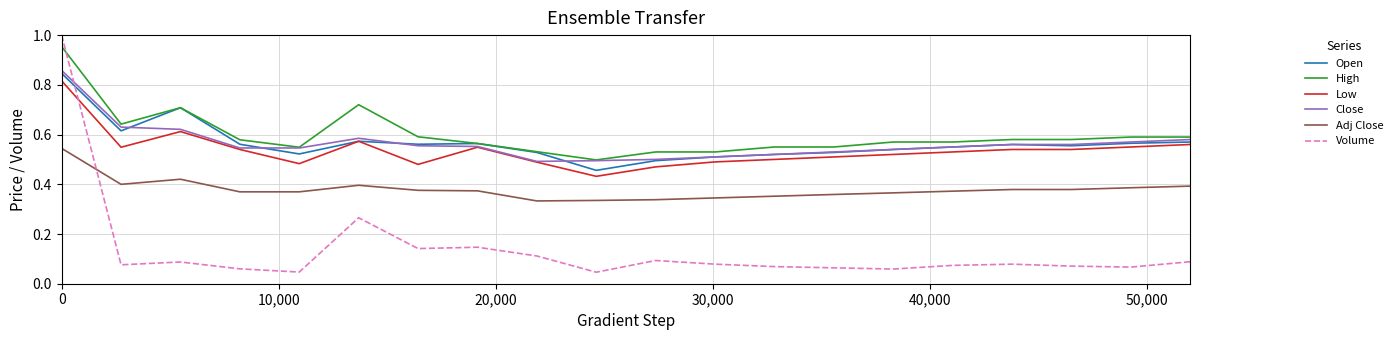

How many intersections are there between Volume and Low?

1